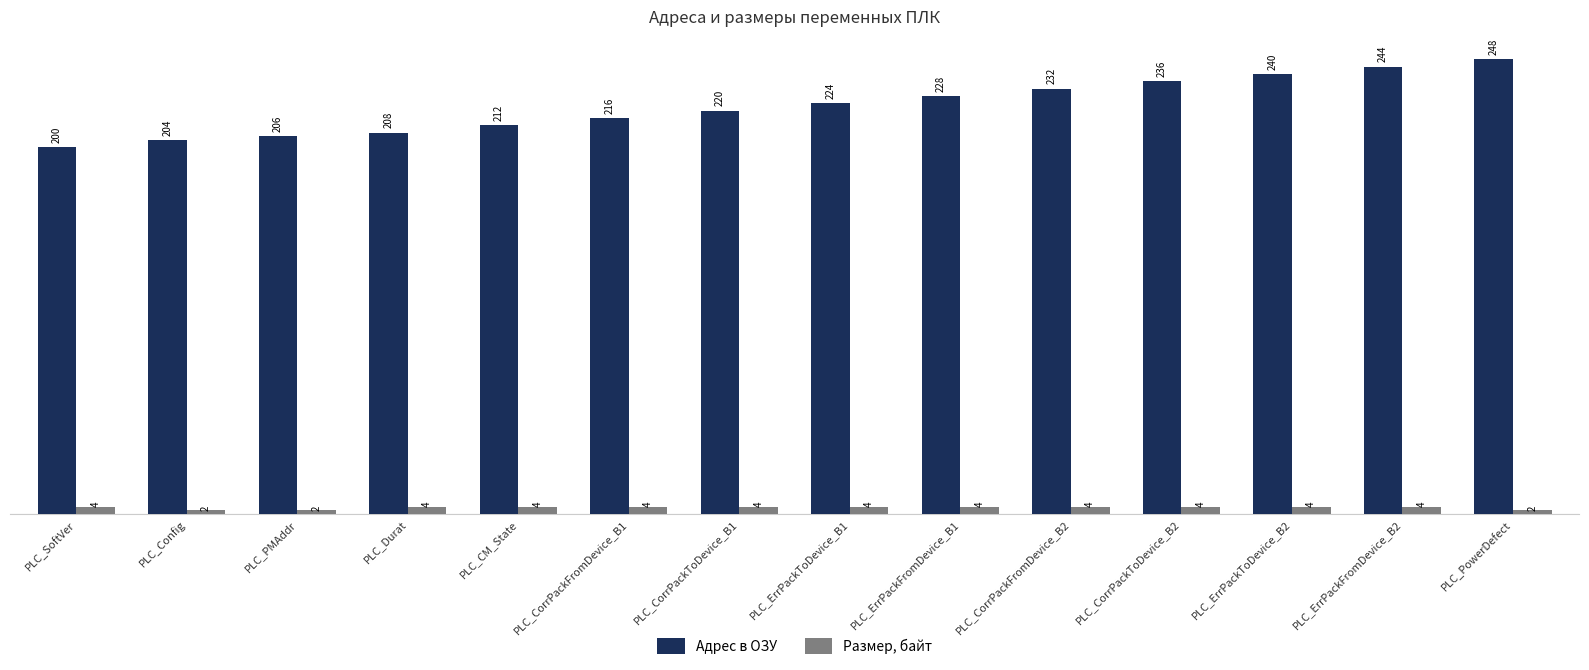

What is the difference between the maximum and minimum values in the Адрес в ОЗУ series?

48